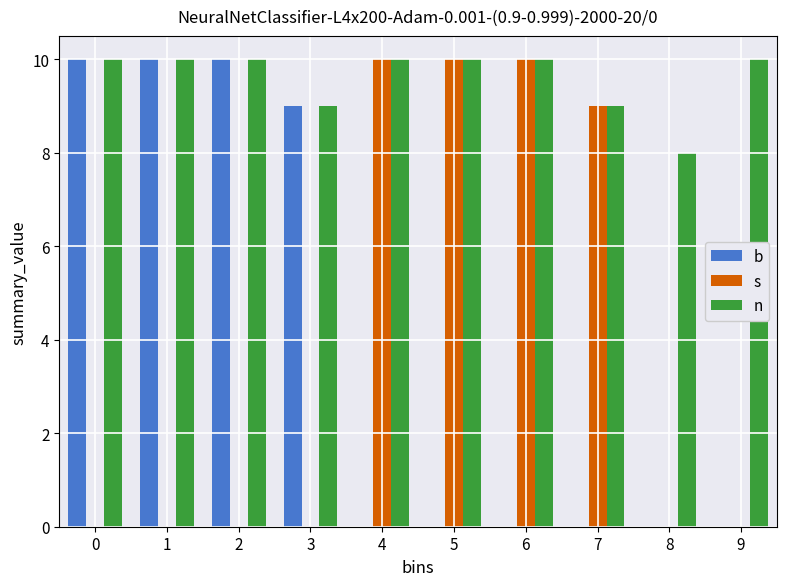

Reading right to left, what are all the values shown in this chart?

b: 9=0	8=0	7=0	6=0	5=0	4=0	3=9	2=10	1=10	0=10
s: 9=0	8=0	7=9	6=10	5=10	4=10	3=0	2=0	1=0	0=0
n: 9=10	8=8	7=9	6=10	5=10	4=10	3=9	2=10	1=10	0=10